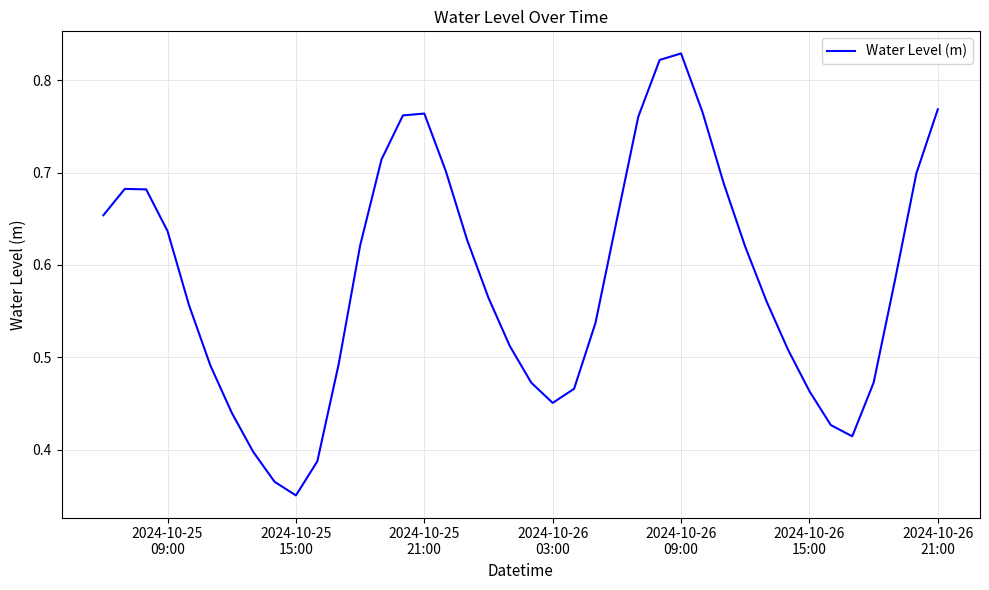

Which category has the highest value across all series?

2024-10-26
09:00